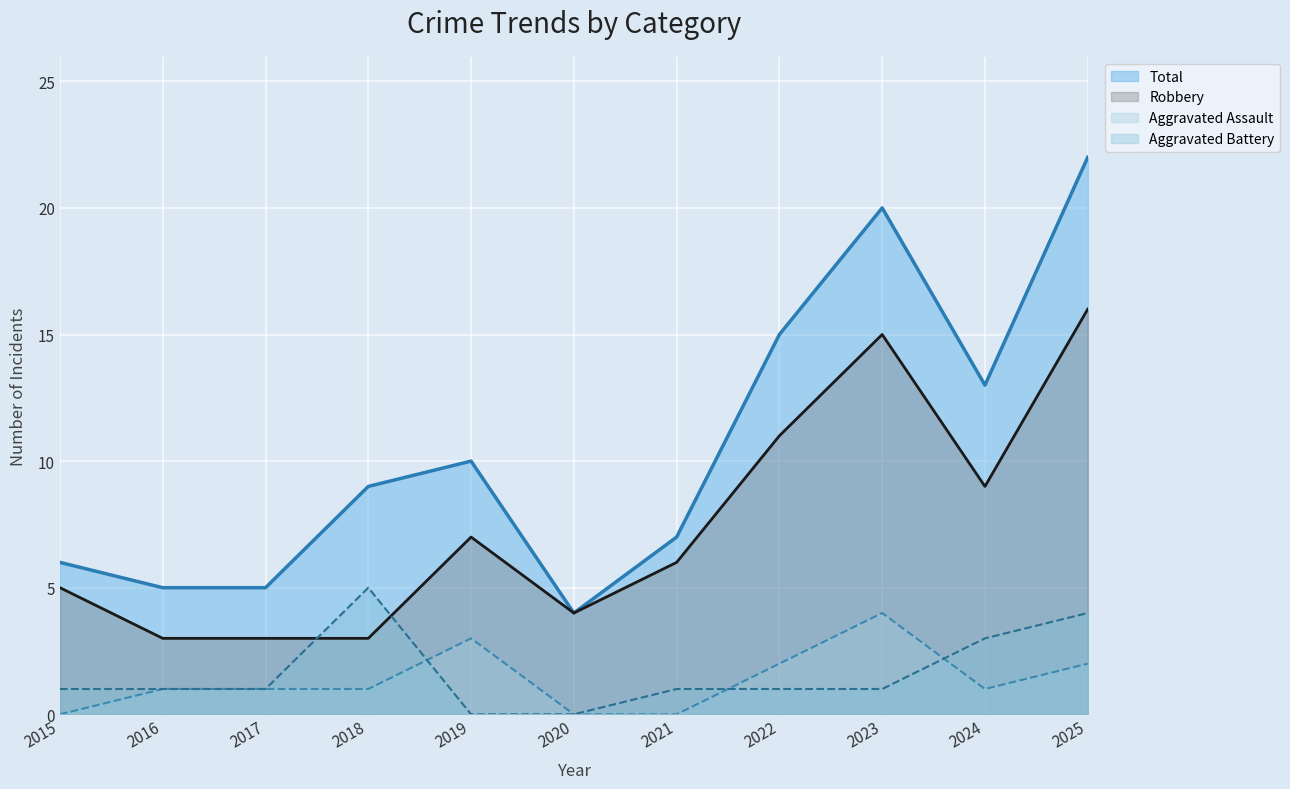

Which series has the largest total across all categories?

Total